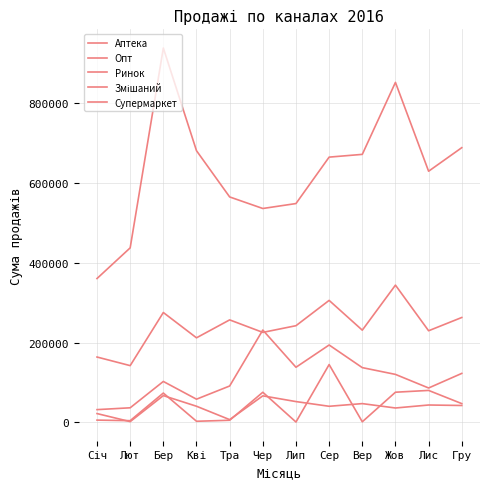

Which series has the largest total across all categories?

Супермаркет